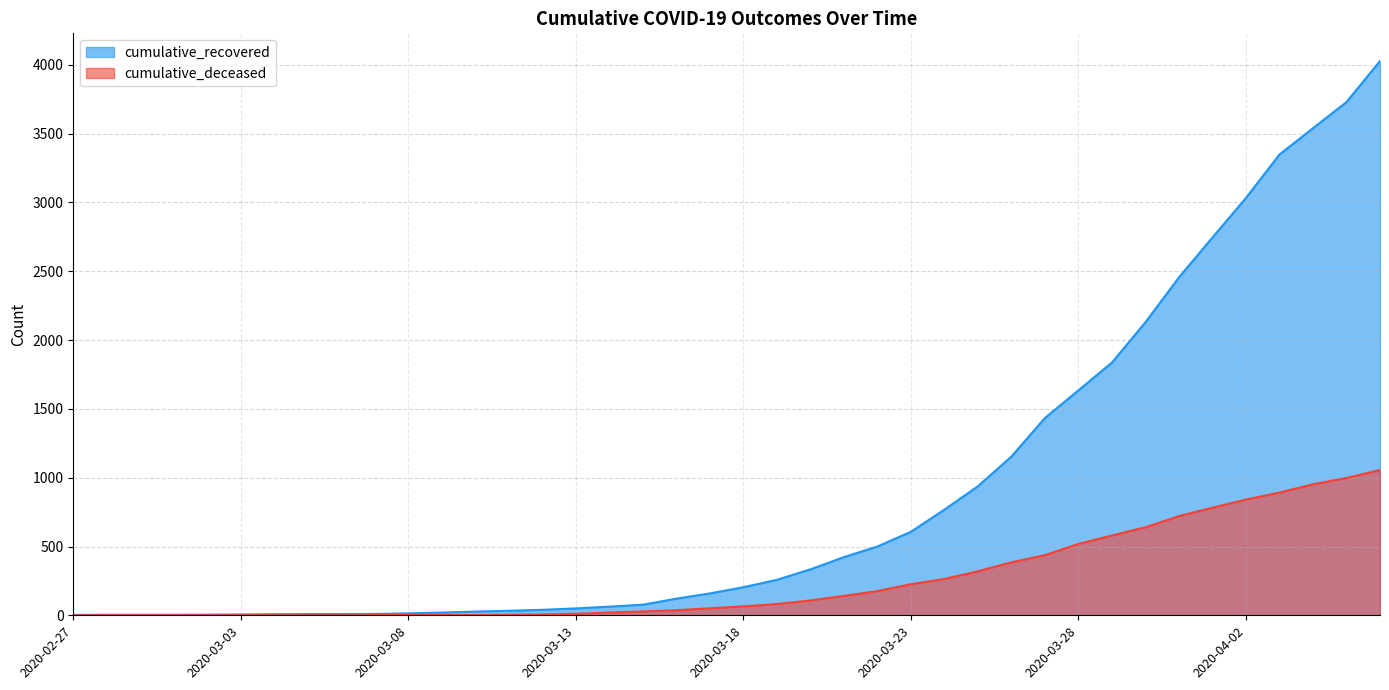

What is the difference between the maximum and minimum values in the cumulative_deceased series?

1056